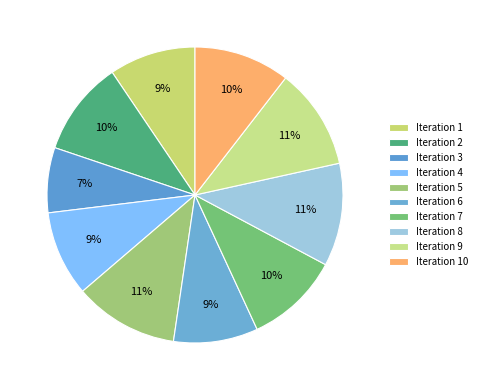

Does any single category account for the majority?

No